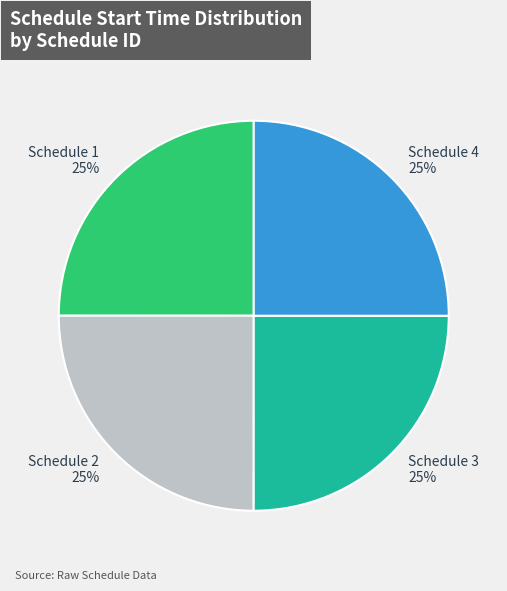

Does Schedule 3 represent more than half of the total?

No